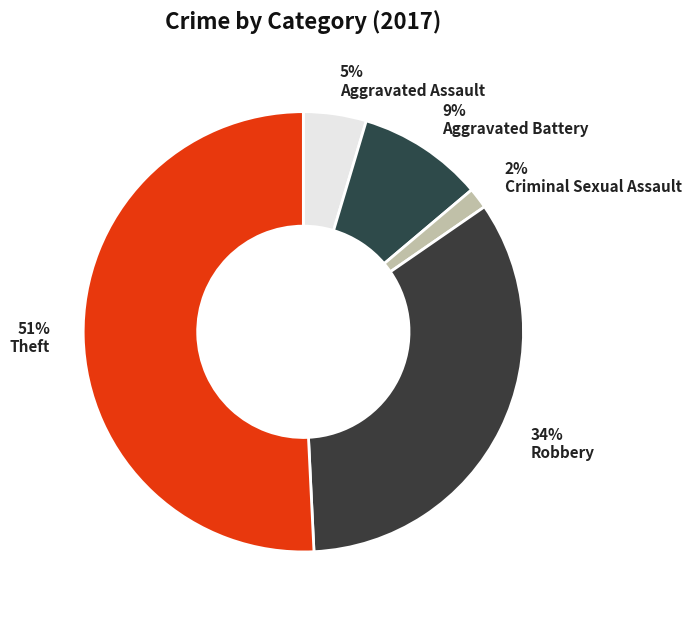

To the nearest percent, what is the difference between the Criminal Sexual Assault and Robbery slice percentages?

32%